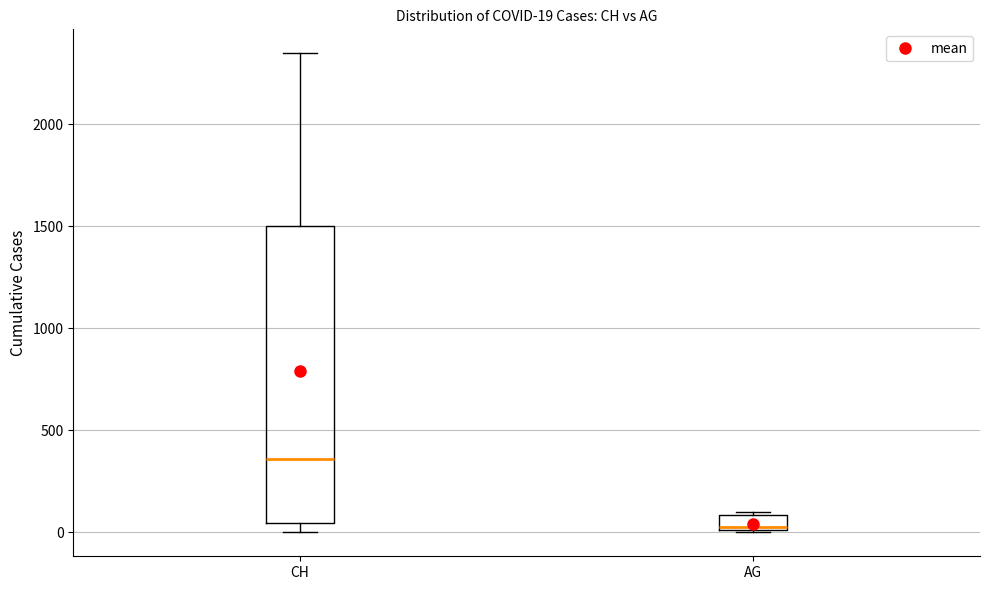

Which box's median line is the highest?

CH